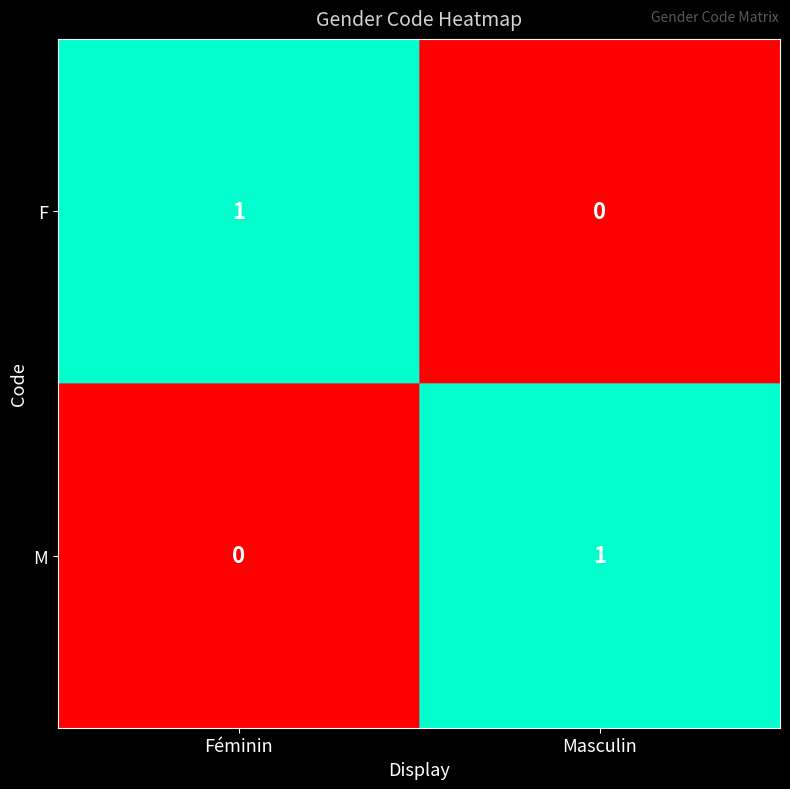

Is it true that M equals -1 at Féminin?

False